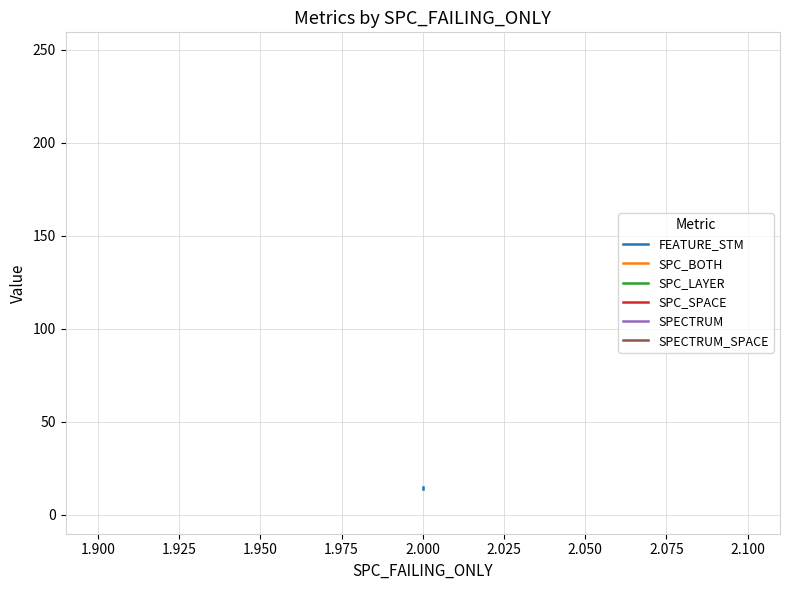

Rank the series at 2.000 from lowest to highest value.

SPC_BOTH, SPC_LAYER, SPECTRUM, FEATURE_STM, SPC_SPACE, SPECTRUM_SPACE